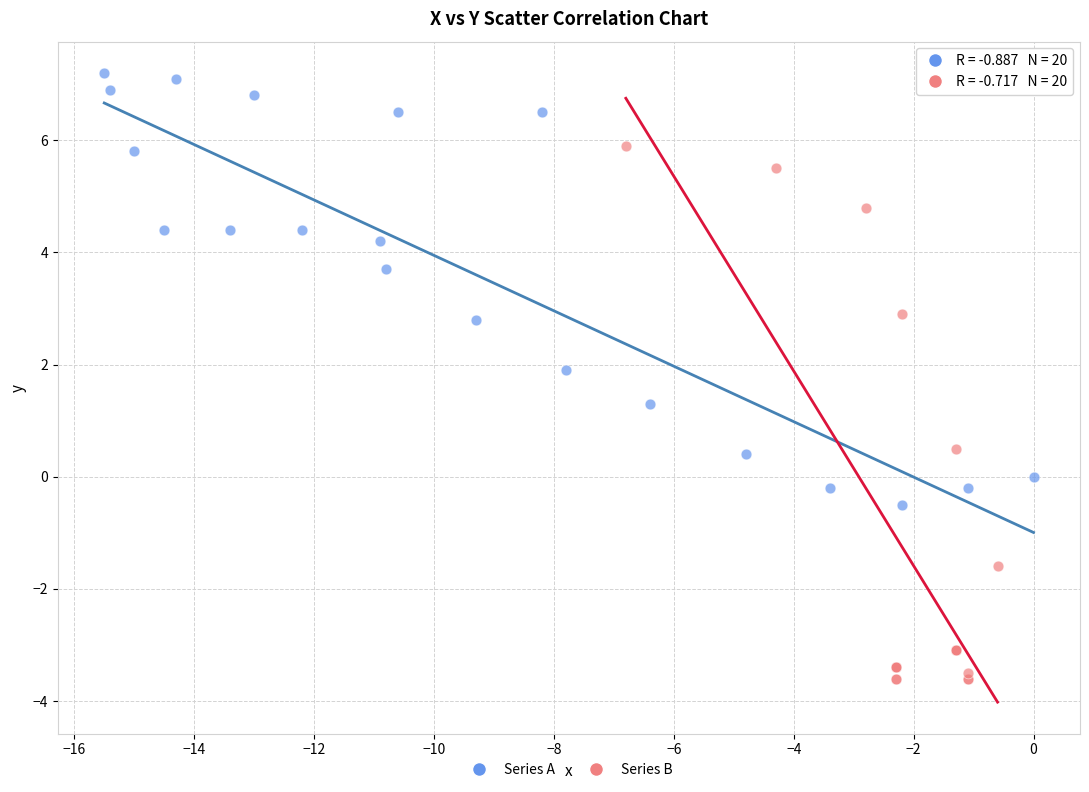

Which series has the widest spread of Y values?

Series B